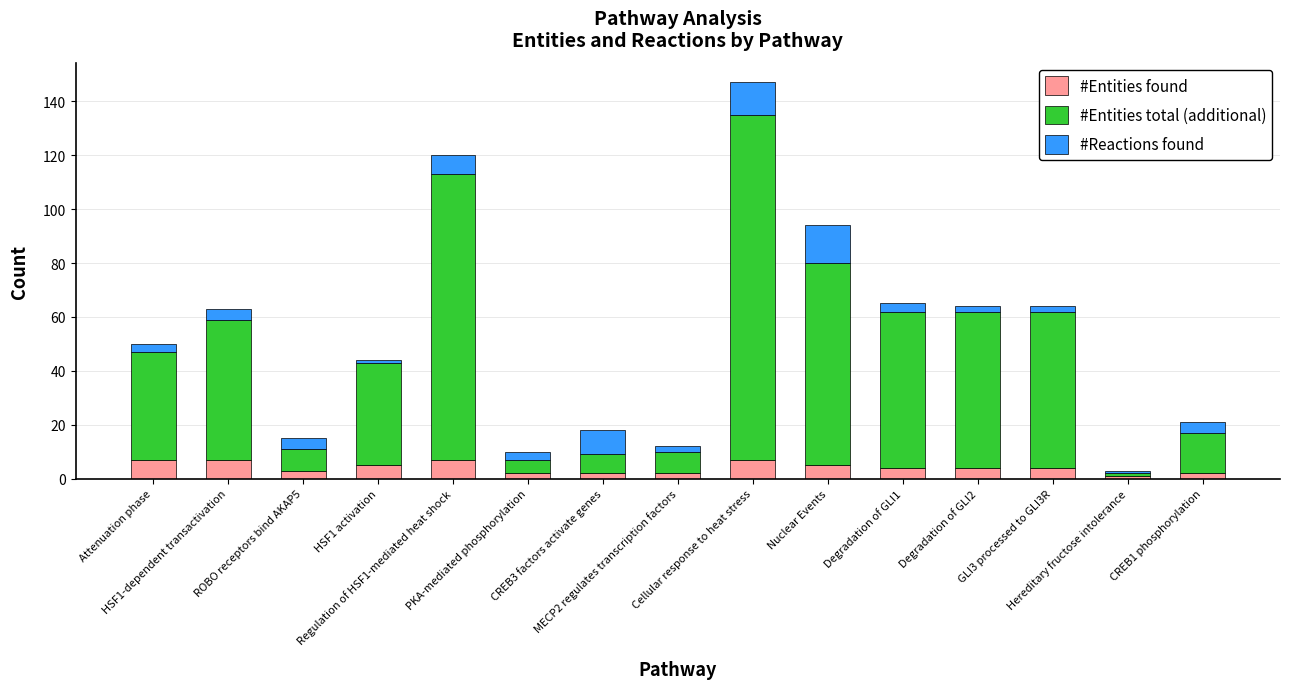

Where is #Reactions found nearest to the value 7?

Regulation of HSF1-mediated heat shock